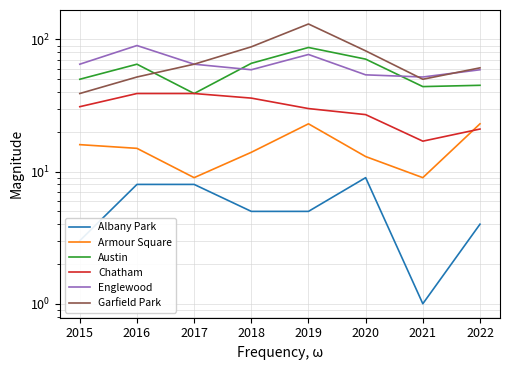

True or false: Austin has more than 0 interior local peaks.

True